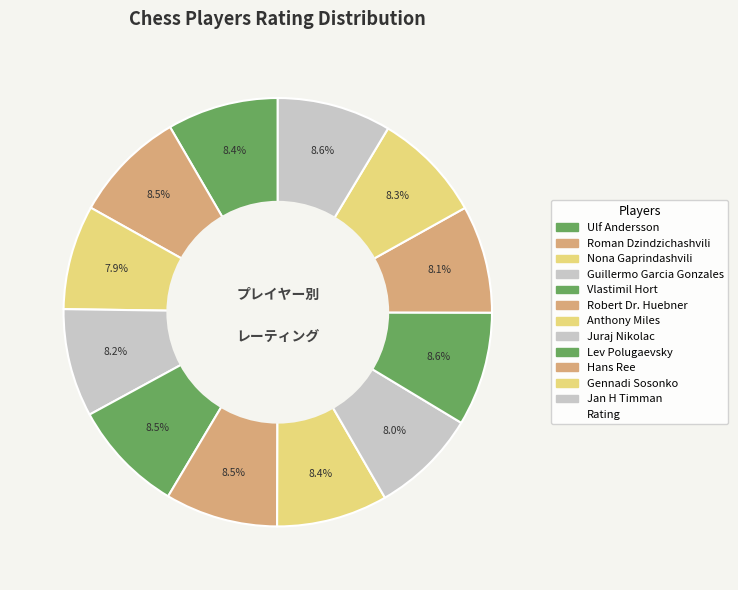

Which slice is the largest?

Lev Polugaevsky